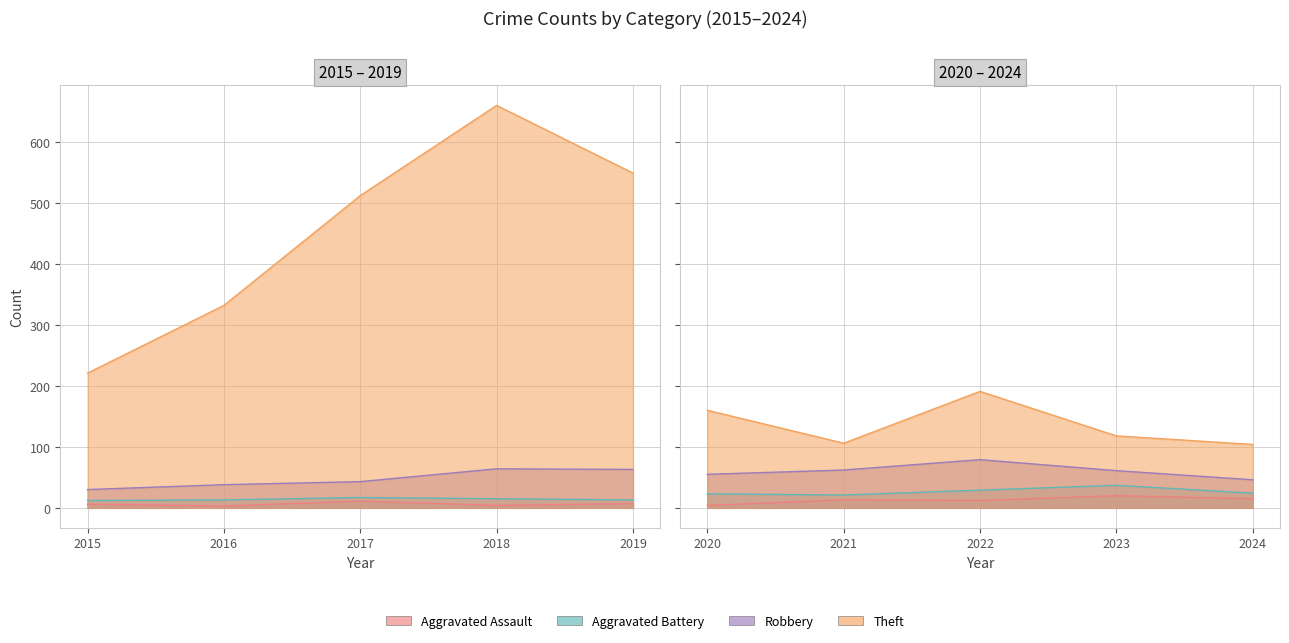

What is the difference between the maximum and second lowest values in the Theft series?

554